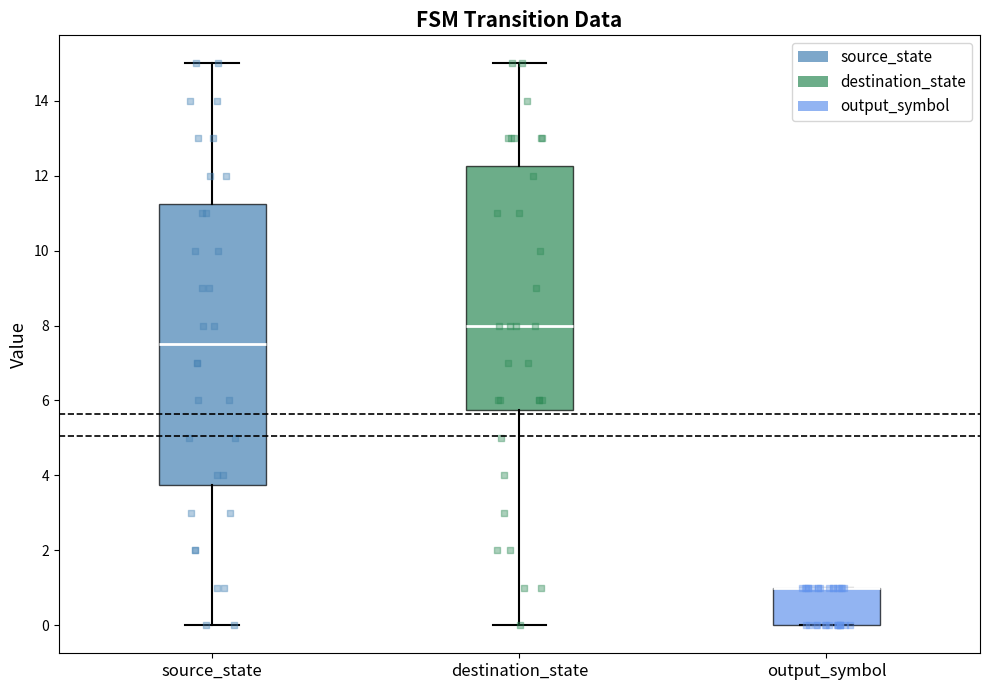

Where does the median line of the box for source_state sit on the y-axis? The values are not printed on the chart, so give them approximately, as read against the axis.

7.6